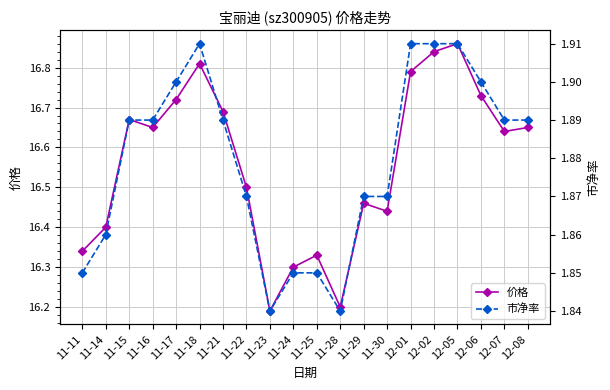

What is the difference between the second highest and minimum values in the 价格 series?

0.6